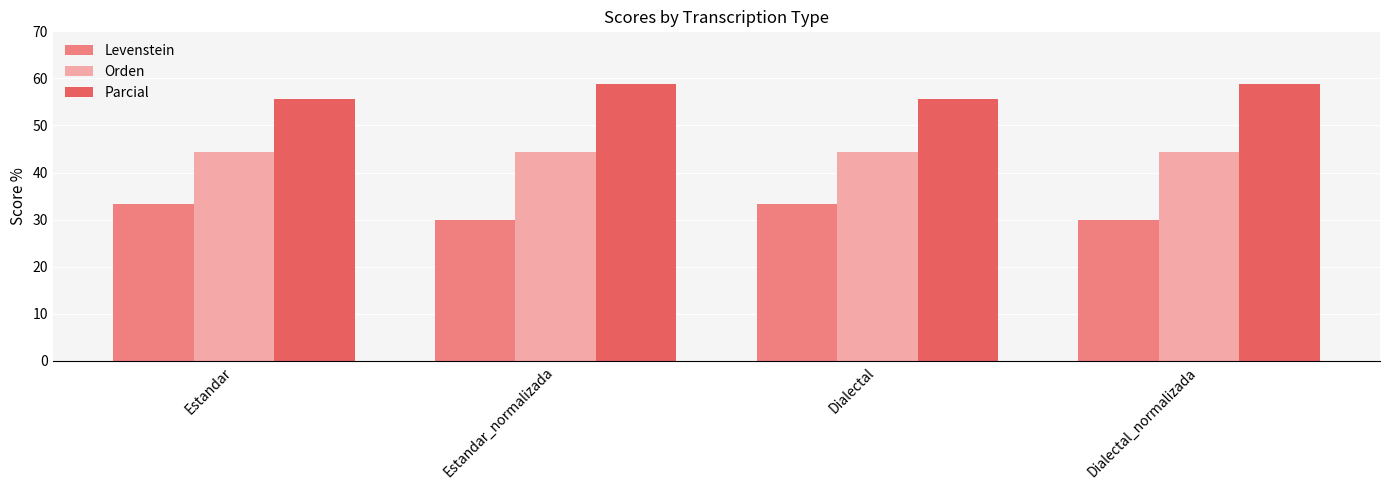

What is the difference between the highest and lowest values at Dialectal_normalizada?

28.8